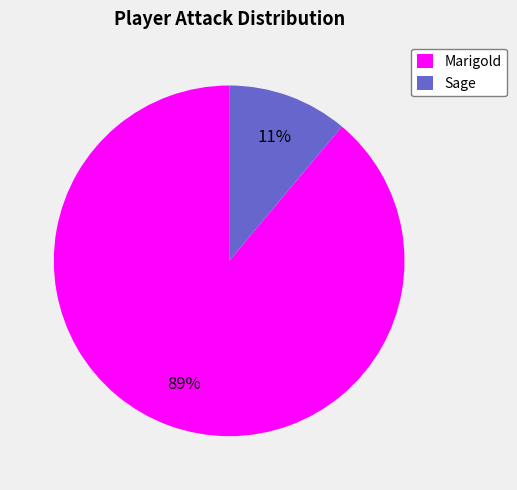

True or false: Marigold accounts for 83% of the total.

False